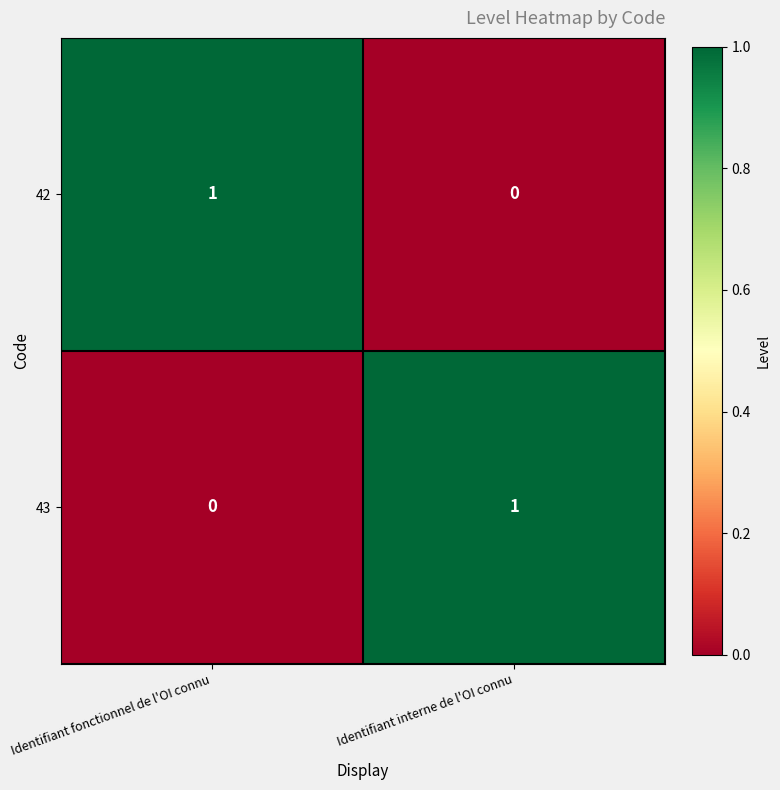

What is the maximum value shown in the chart?

1